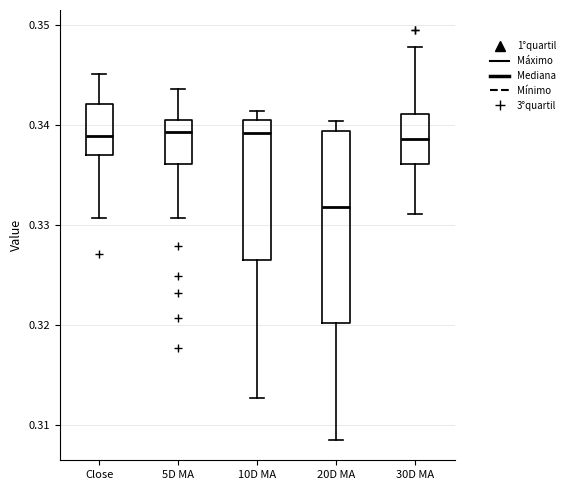

Reading left to right, transcribe this box plot: for each box, give where its median line is, the range the box spans, and where its two whiskers end, as read against the y-axis. The values are not printed on the chart, so give them approximately, as read against the axis.

Close: median 0.339, box 0.337 to 0.342, whiskers 0.331 to 0.345
5D MA: median 0.339, box 0.336 to 0.341, whiskers 0.331 to 0.344
10D MA: median 0.339, box 0.327 to 0.340, whiskers 0.313 to 0.341
20D MA: median 0.332, box 0.320 to 0.339, whiskers 0.309 to 0.340
30D MA: median 0.339, box 0.336 to 0.341, whiskers 0.331 to 0.348